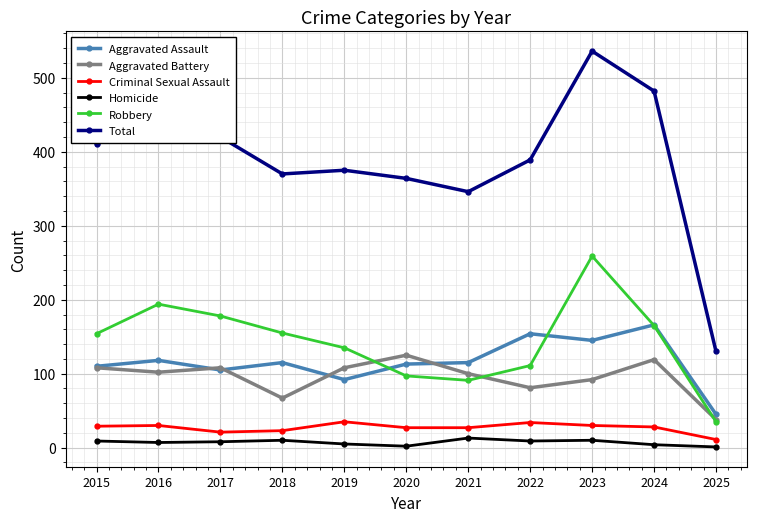

List the series in order of their peak value, highest first.

Total, Robbery, Aggravated Assault, Aggravated Battery, Criminal Sexual Assault, Homicide